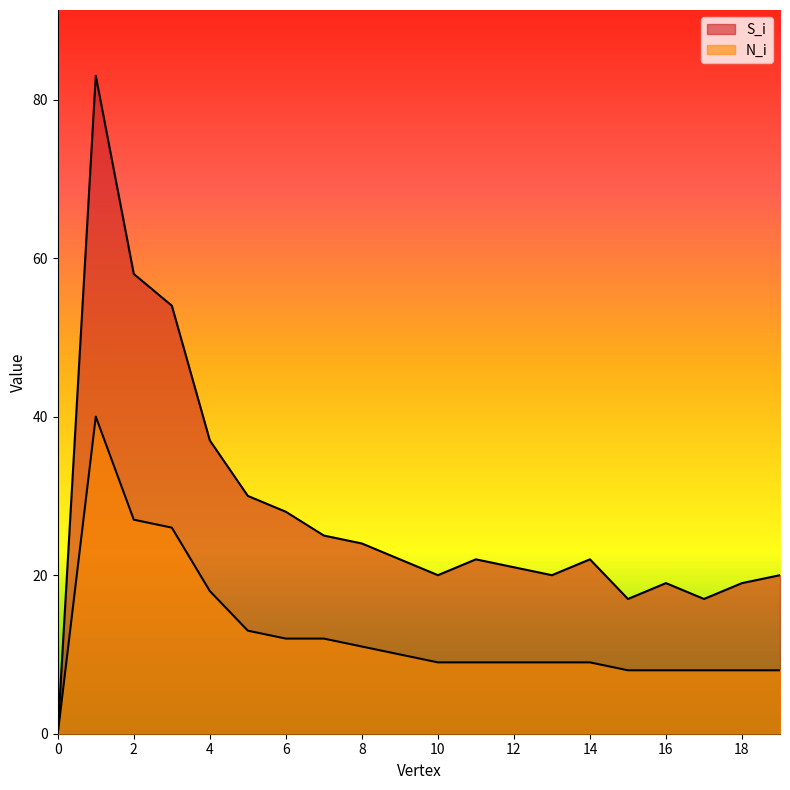

At which category is the sum across all series the highest?

1